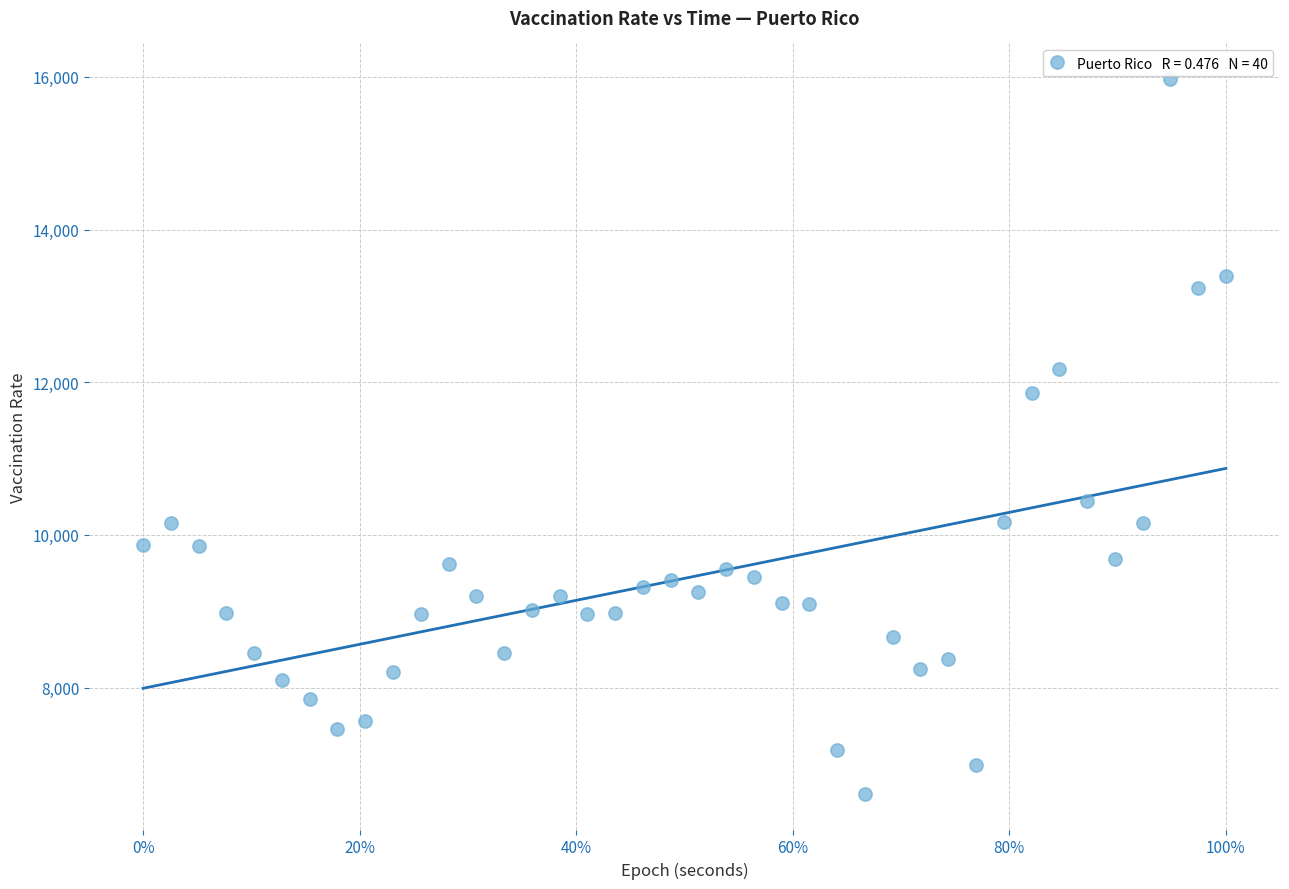

What Y value in the scatter plot is closest to 11289?

11861